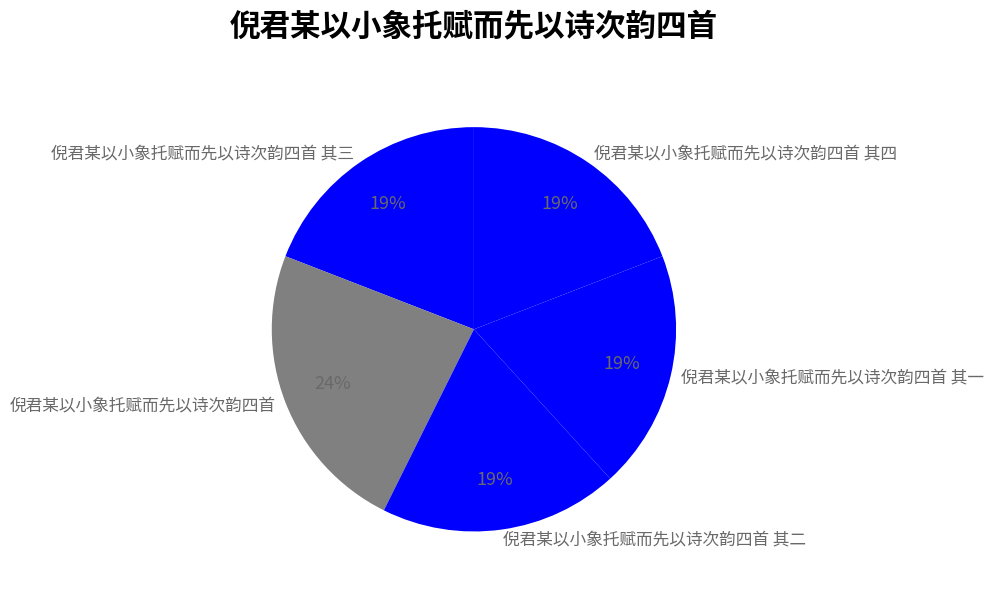

Which slice is the largest?

倪君某以小象托赋而先以诗次韵四首